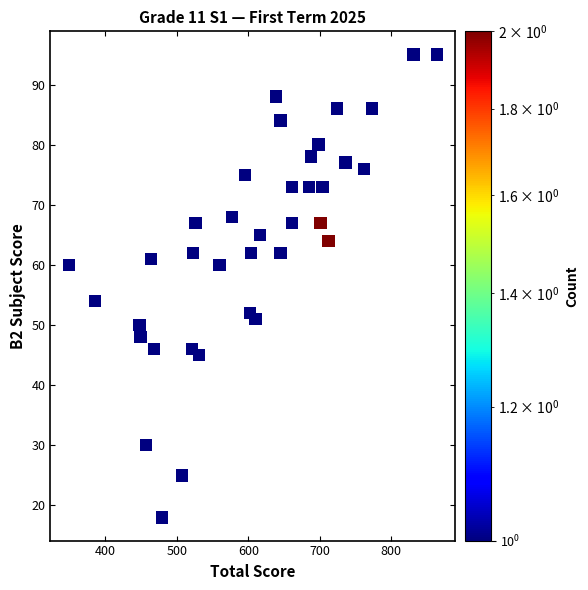

What Y value in the scatter plot is closest to 56?

54